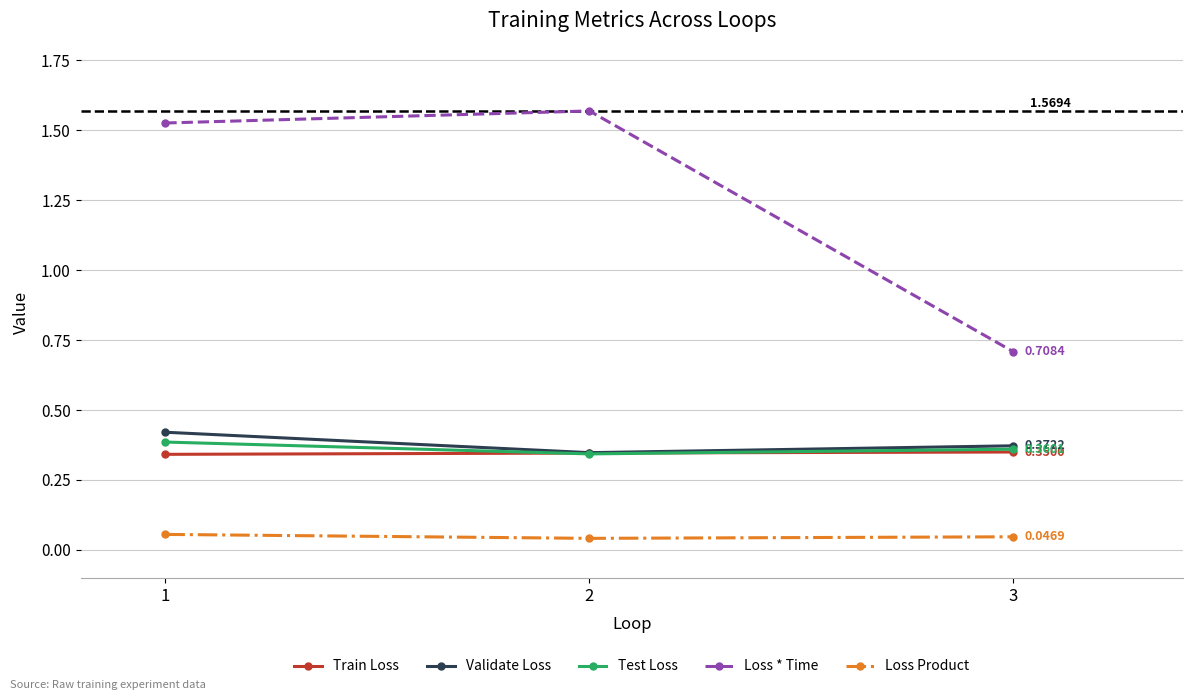

Between 2 and 3, which series saw the biggest shift?

Loss * Time